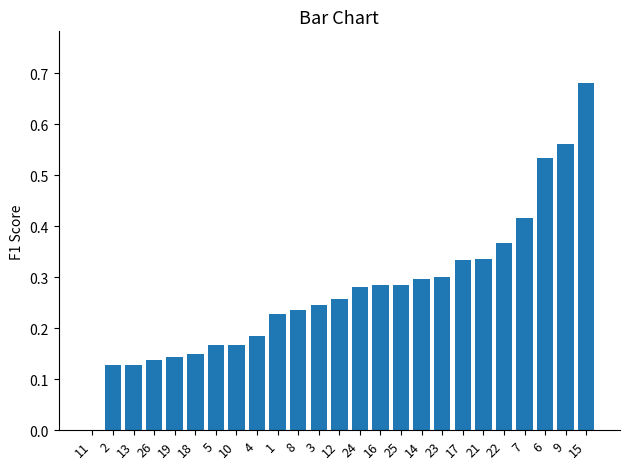

Count the number of categories in the chart.

25